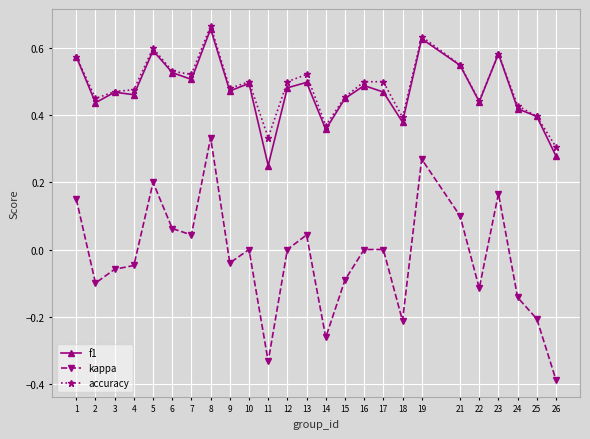

In kappa, how many points are lower than both neighbors (excluding endpoints)?

7